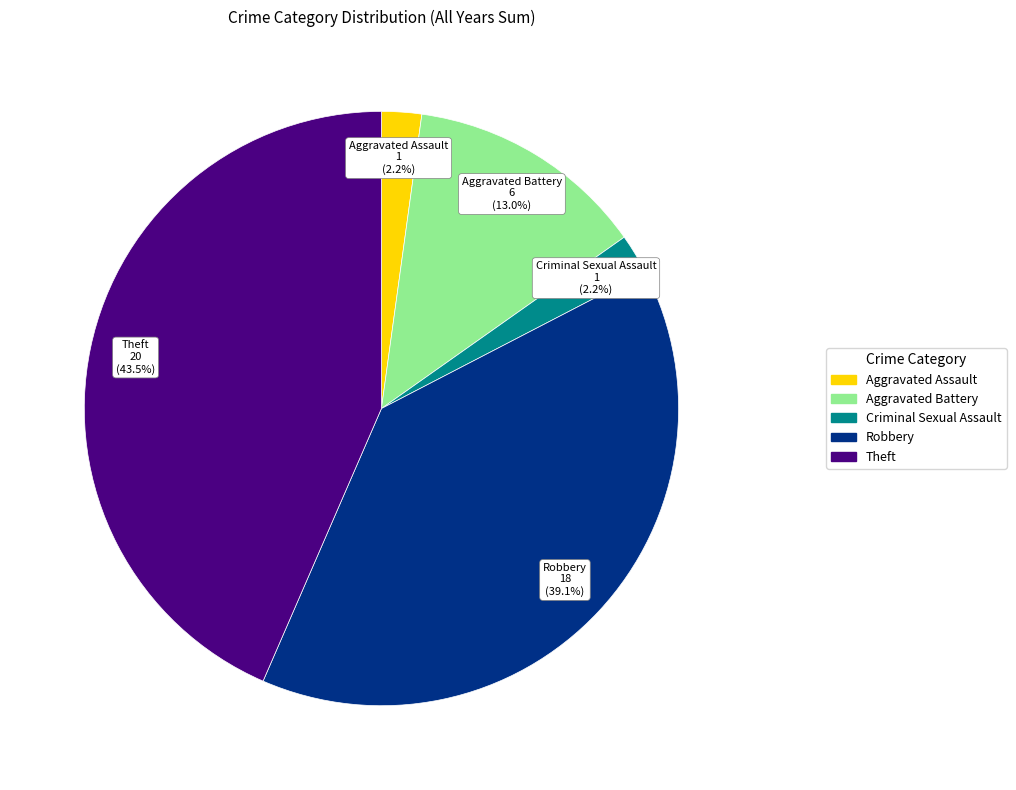

Which has a higher value, Theft or Aggravated Assault?

Theft